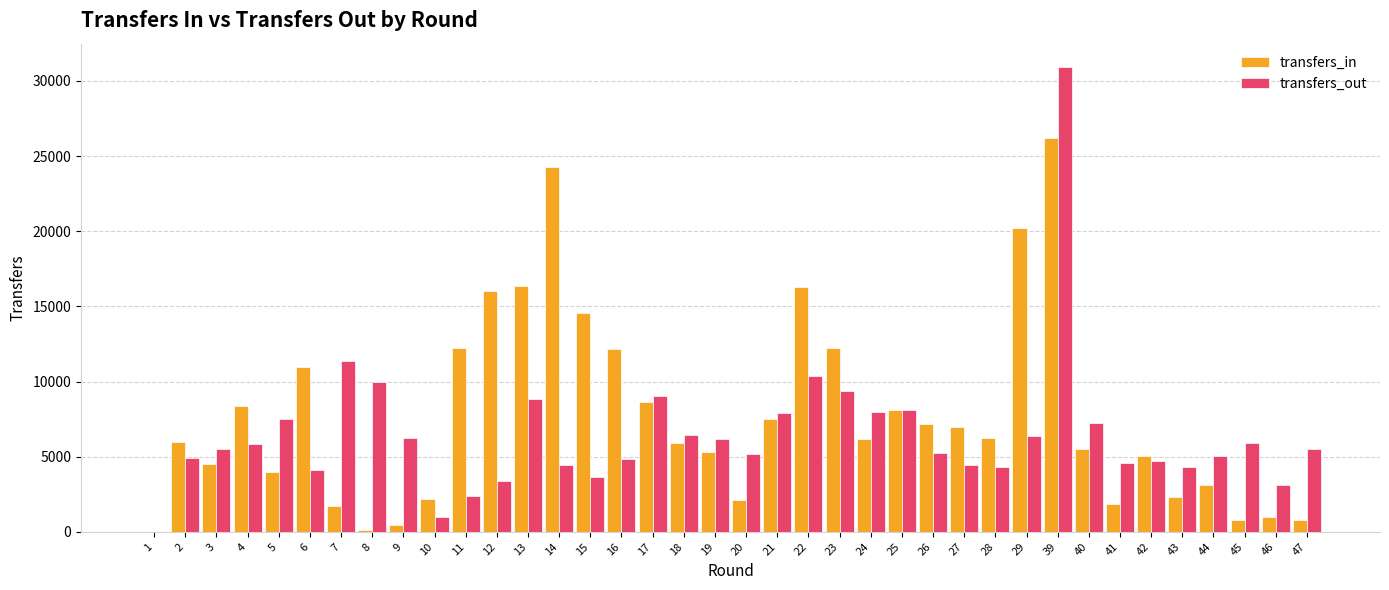

What is the average value of the transfers_in series?

7726